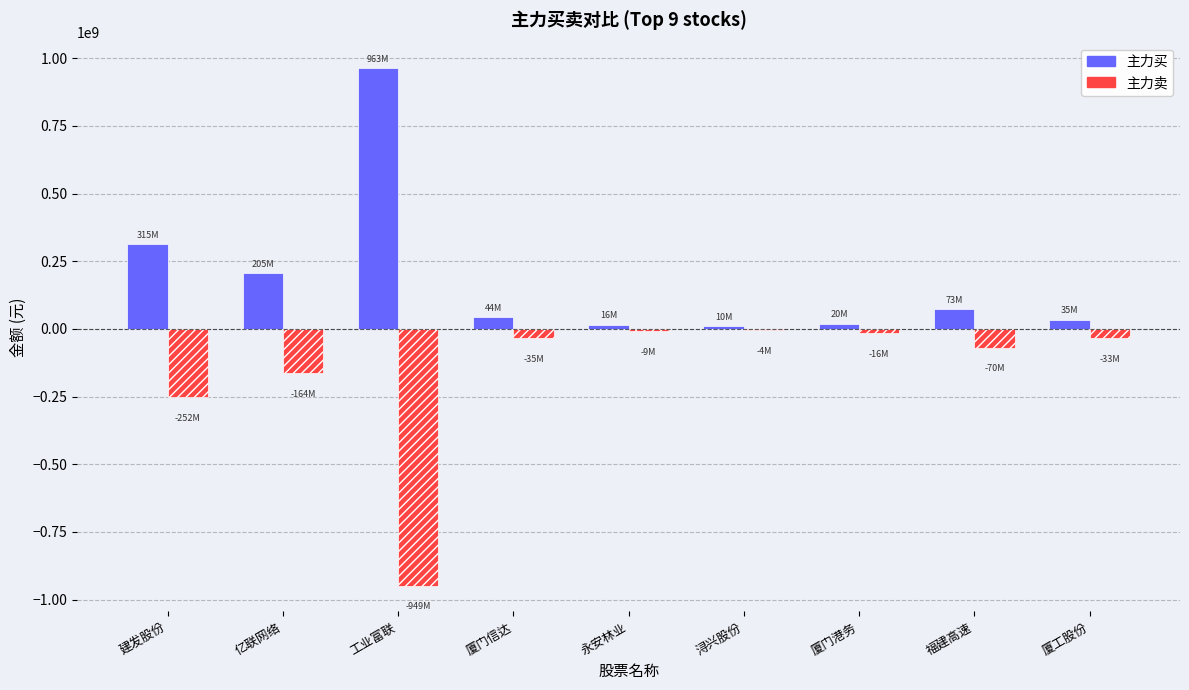

Which series has the largest total across all categories?

主力买